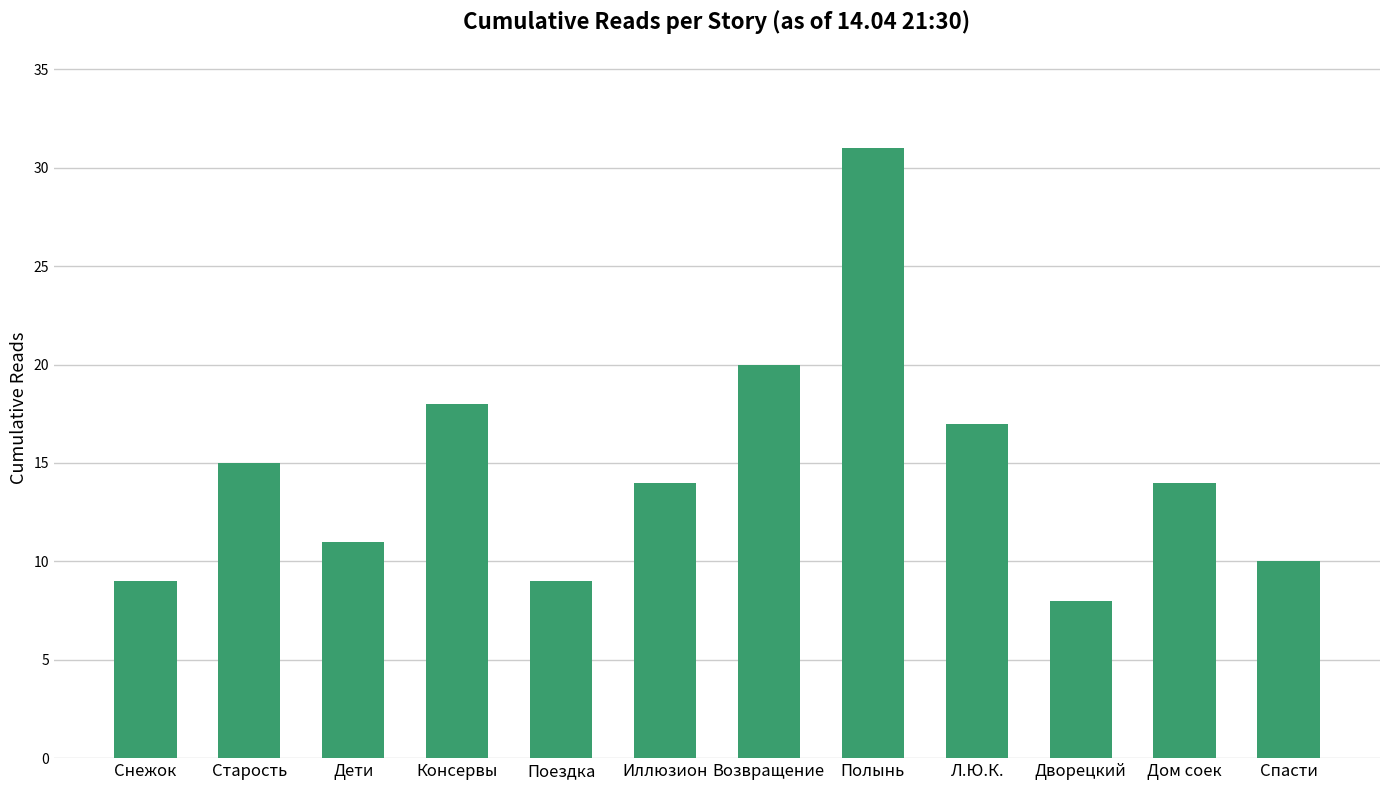

Count the number of data series in this chart.

1